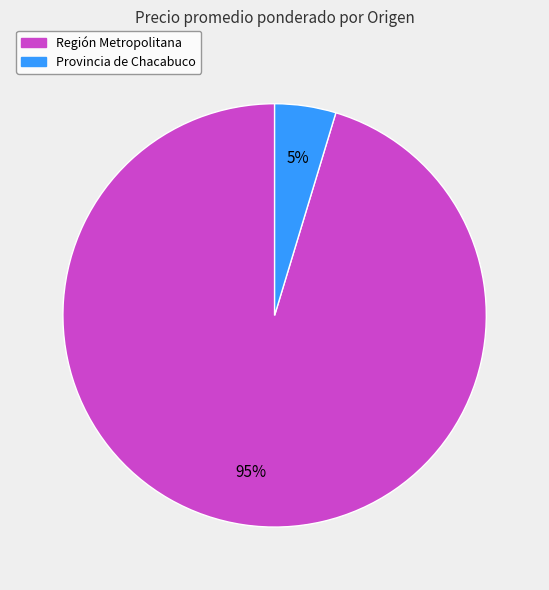

To the nearest percent, what is the average slice percentage?

50%